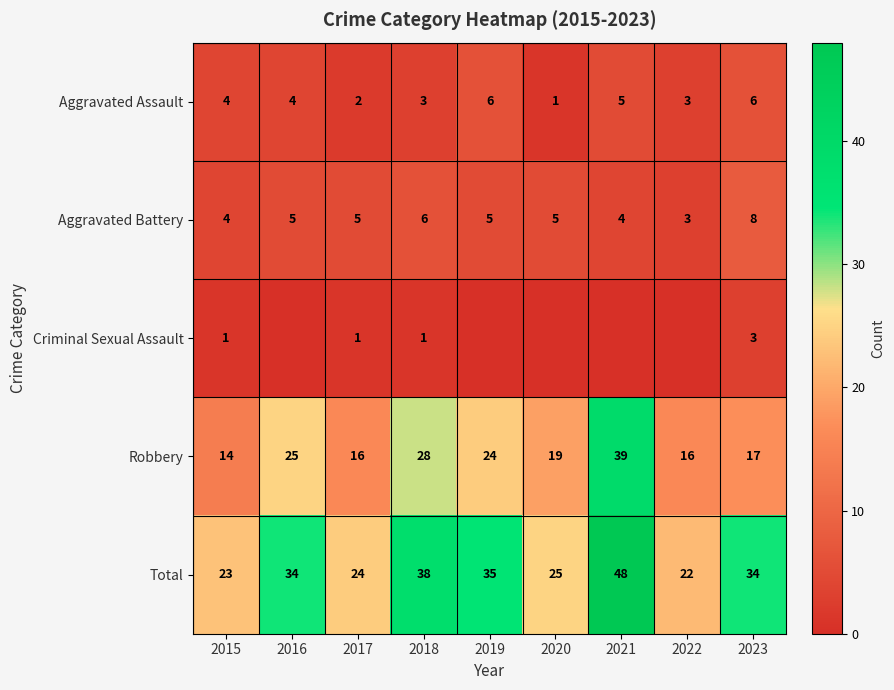

Is it true that Total equals 19 at 2021?

False